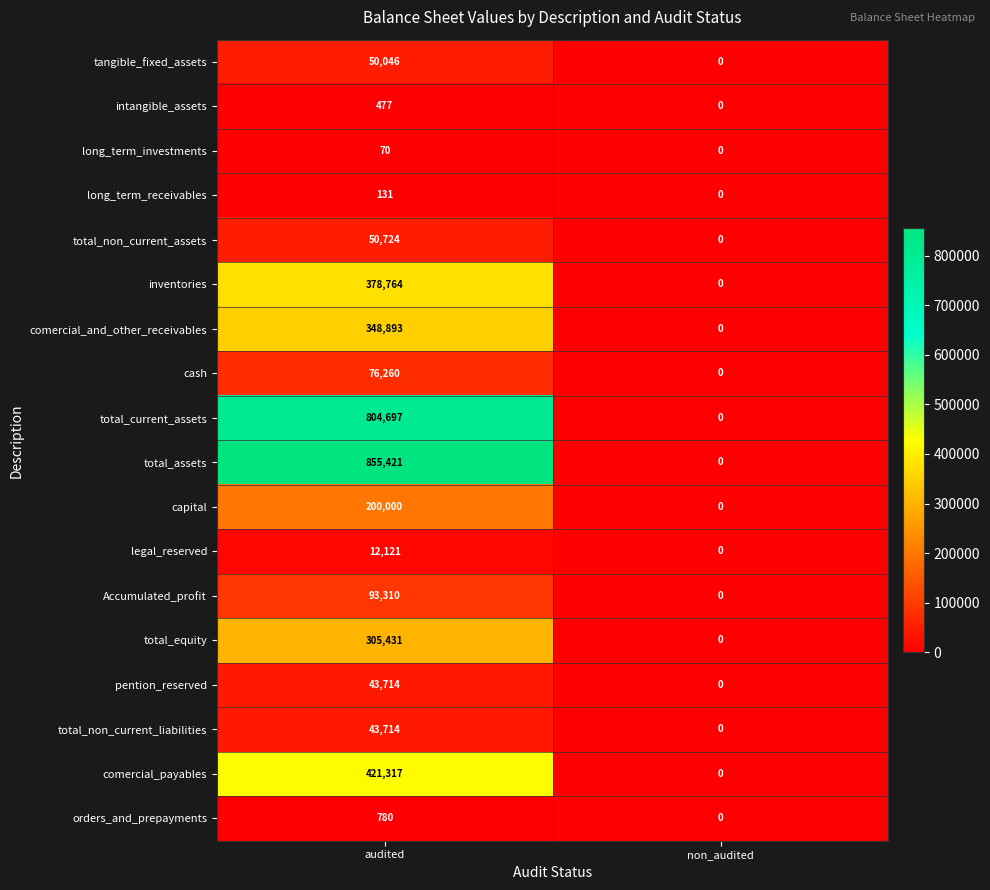

What is the difference between the highest and lowest values at audited?

855351